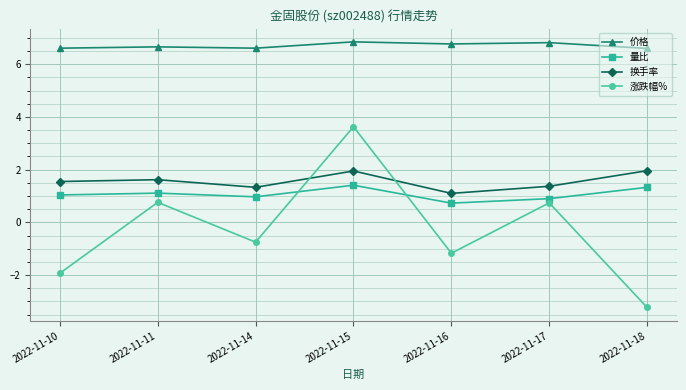

List the series in order of their peak value, highest first.

价格, 涨跌幅%, 换手率, 量比